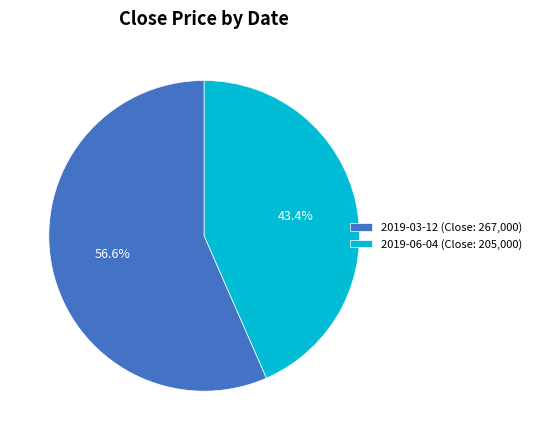

The 2019-03-12 slice represents 57% of the pie. True or false?

True